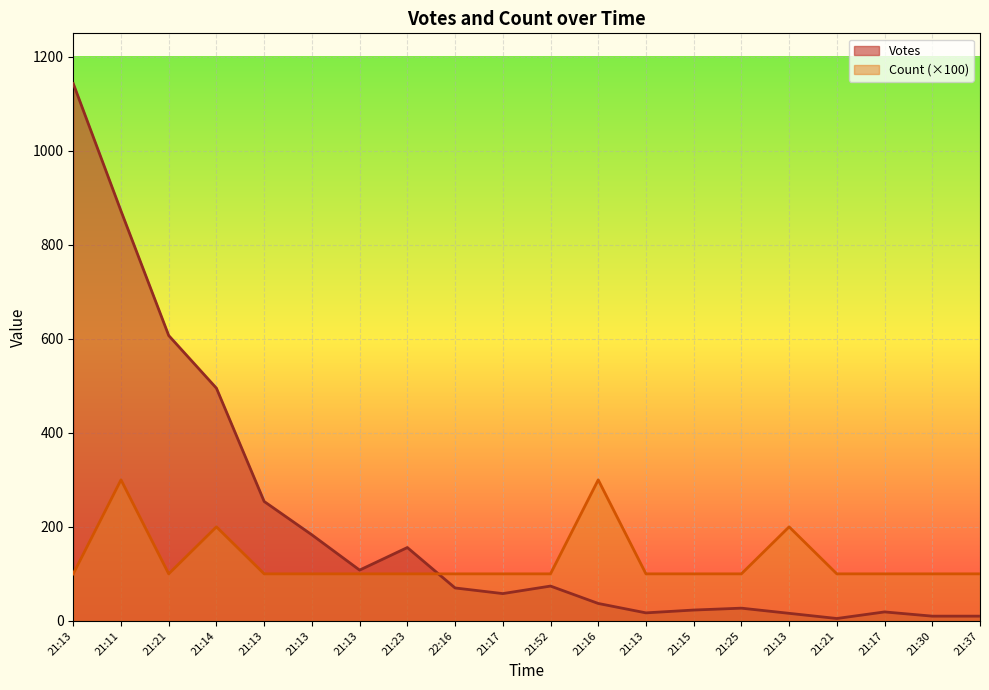

Count the number of categories in the chart.

20